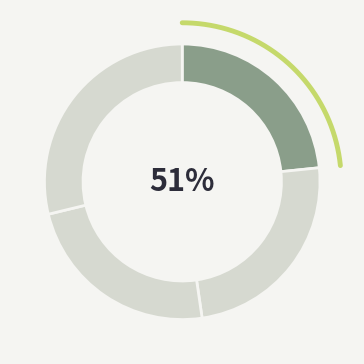

Does any single category account for the majority?

No